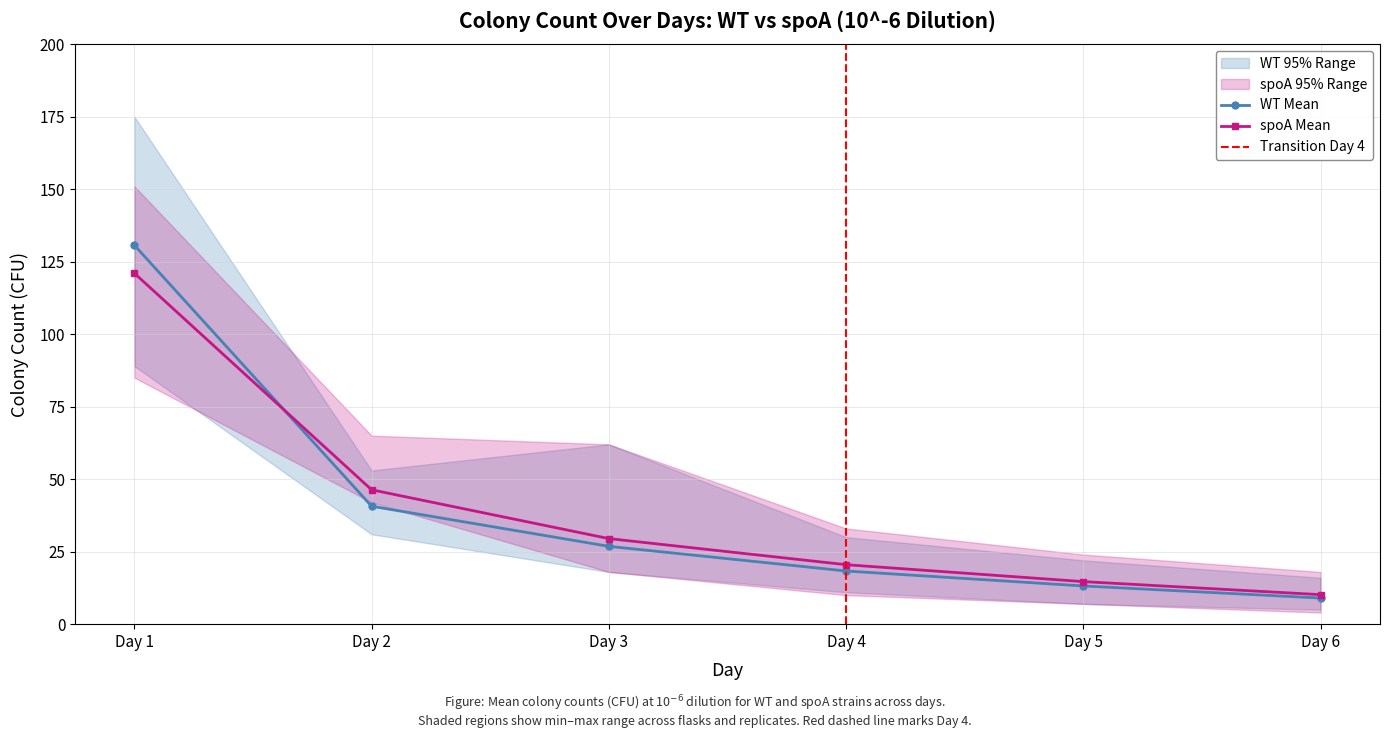

How many values in the spoA Mean series exceed 29?

3